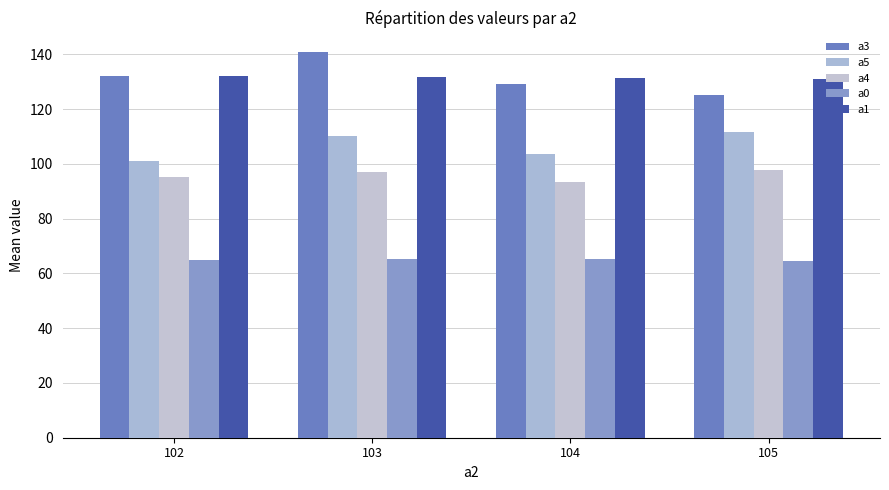

How many groups of bars are there?

4